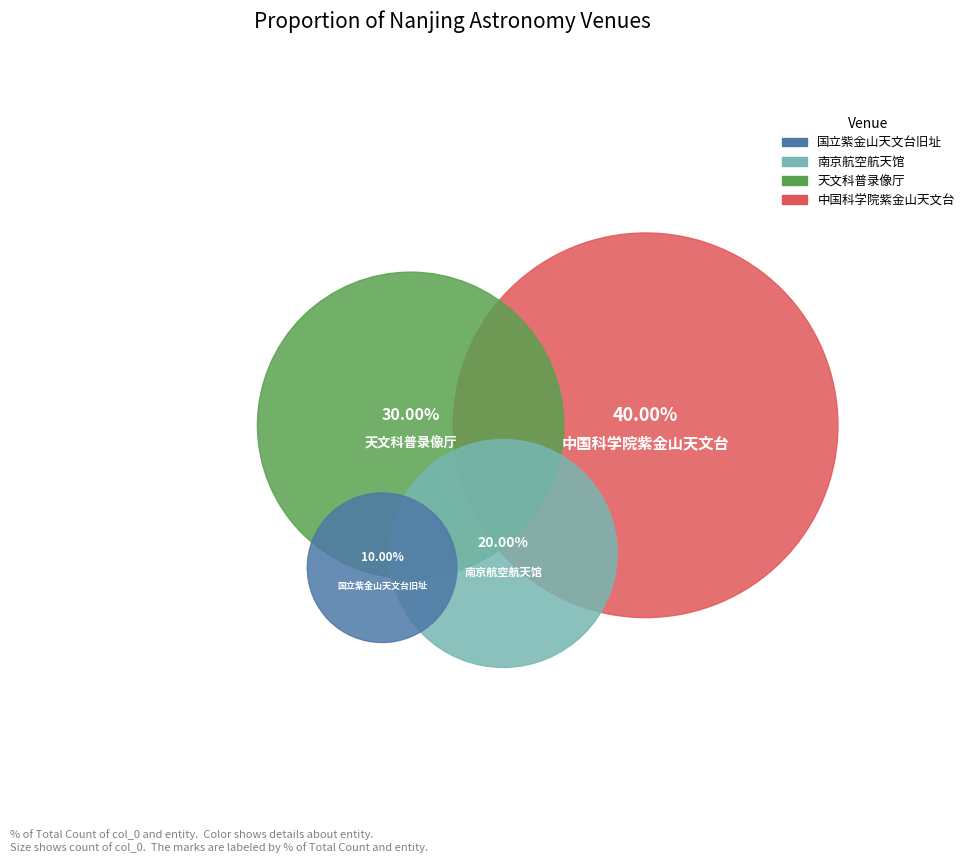

To the nearest percent, what is the combined percentage of 中国科学院紫金山天文台 and 国立紫金山天文台旧址?

50%